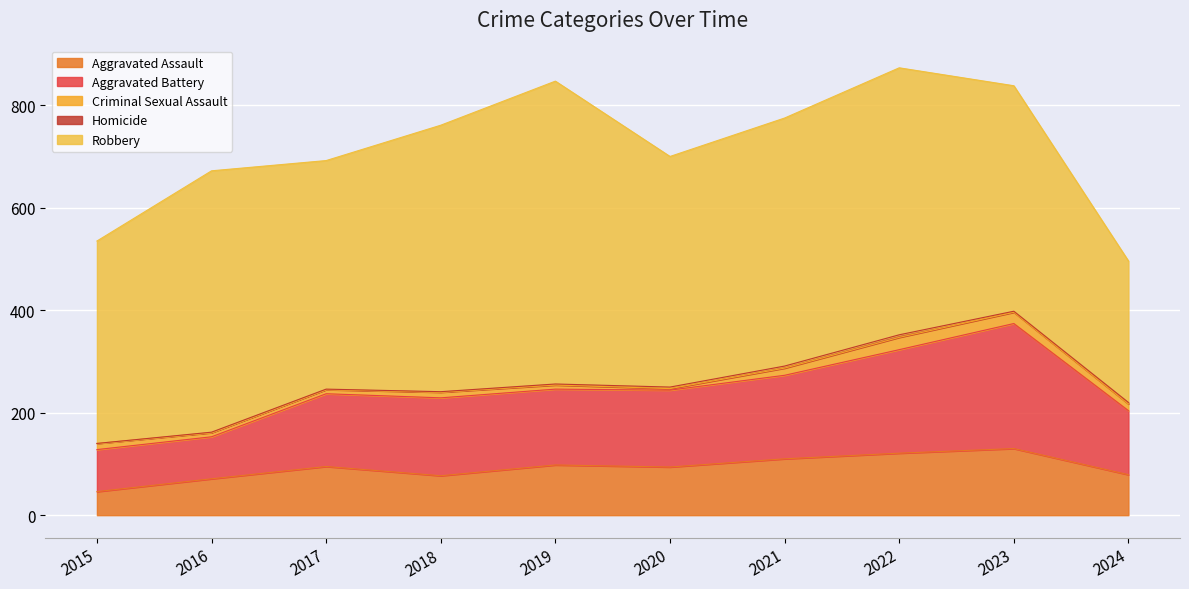

Which series changed the most between 2017 and 2023?

Aggravated Battery